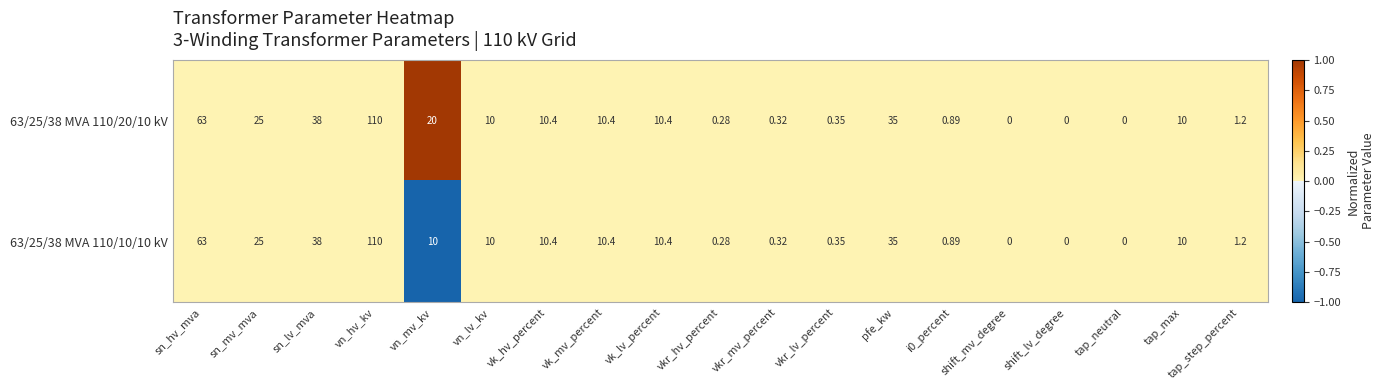

At which label does 63/25/38 MVA 110/10/10 kV reach its peak?

vn_hv_kv